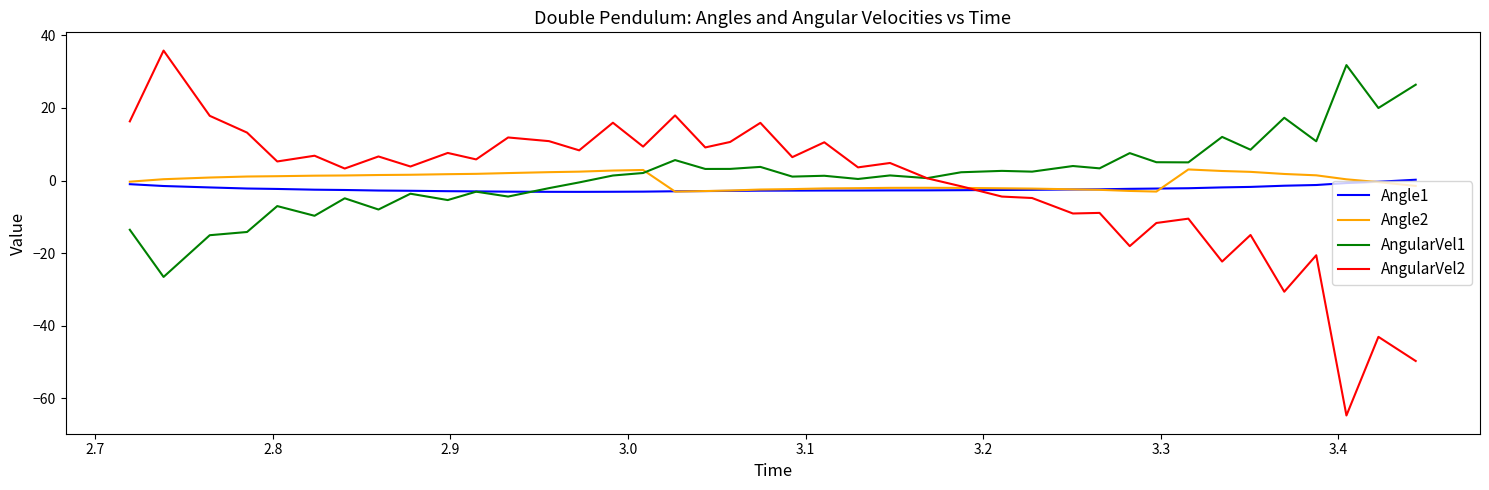

Which series has the widest spread of values?

AngularVel2